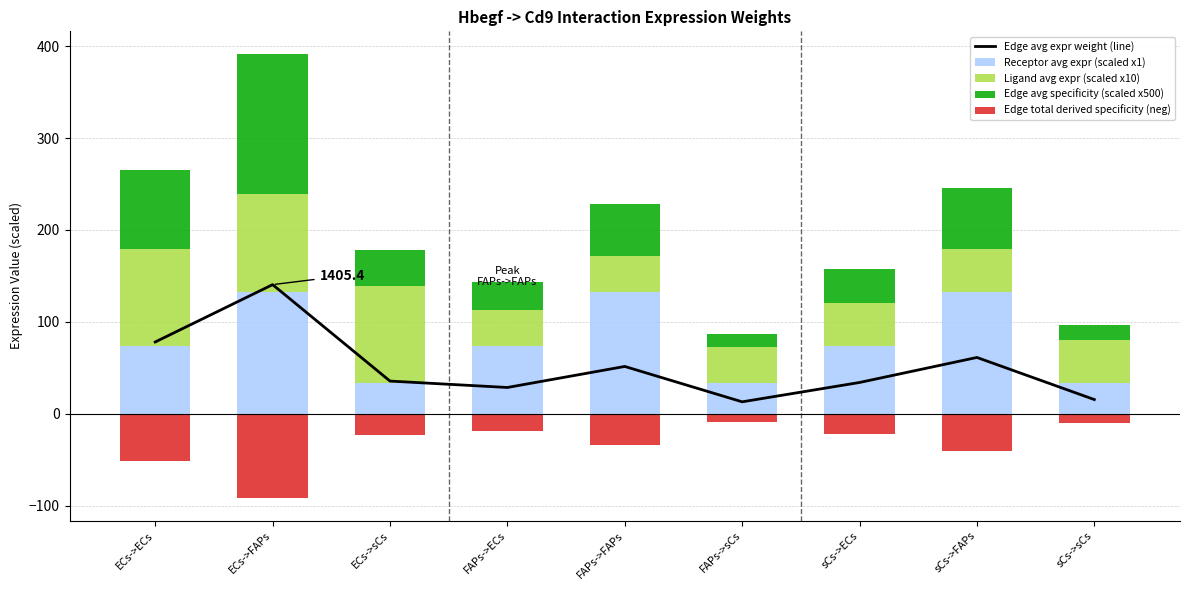

Reading left to right, extract all data points from this chart.

Edge avg expr weight (line): 78.2	140.5	35.6	28.7	51.5	13.1	34.1	61.3	15.6
Receptor avg expr (scaled x1): 73.9	132.8	33.7	73.9	132.8	33.7	73.9	132.8	33.7
Ligand avg expr (scaled x10): 105.8	105.8	105.8	38.8	38.8	38.8	46.2	46.2	46.2
Edge avg specificity (scaled x500): 85.2	153.2	38.9	31.3	56.2	14.2	37.2	66.9	17.0
Edge total derived specificity (neg): -51.1	-91.9	-23.3	-18.8	-33.7	-8.5	-22.3	-40.1	-10.2